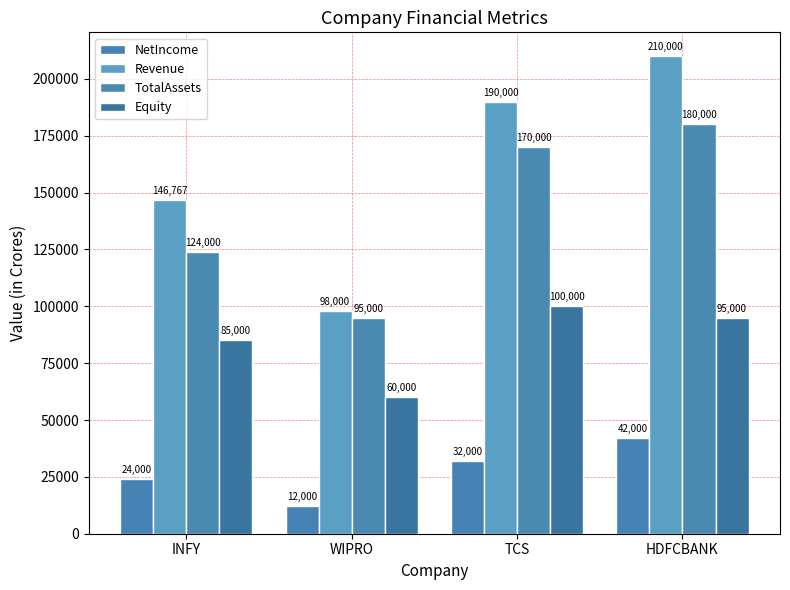

List the series in order of their peak value, lowest first.

NetIncome, Equity, TotalAssets, Revenue